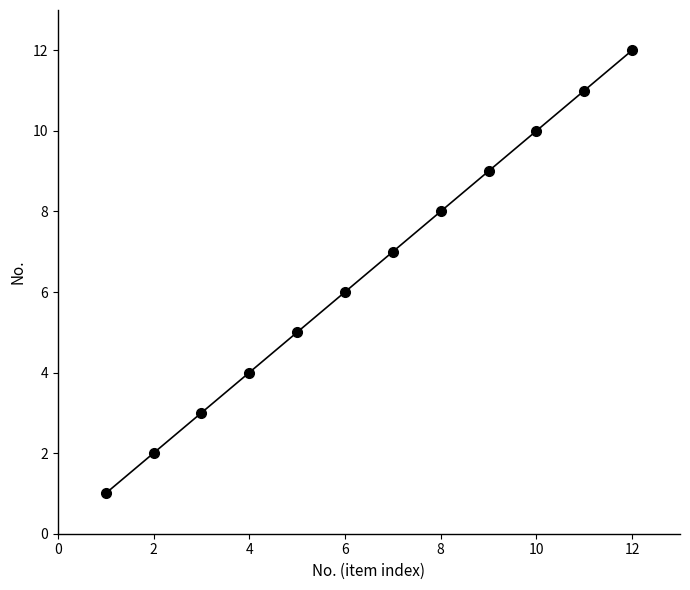

What is the difference between the maximum and second lowest values?

10